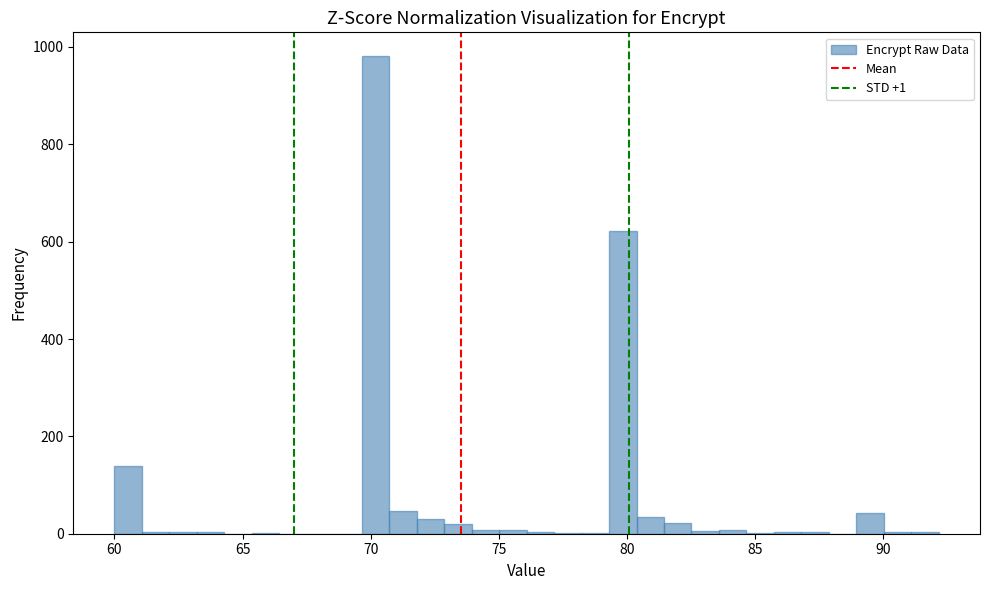

Around what value on the x-axis is the tallest bar? Give the approximate position of its centre, as read against the axis.

70.0